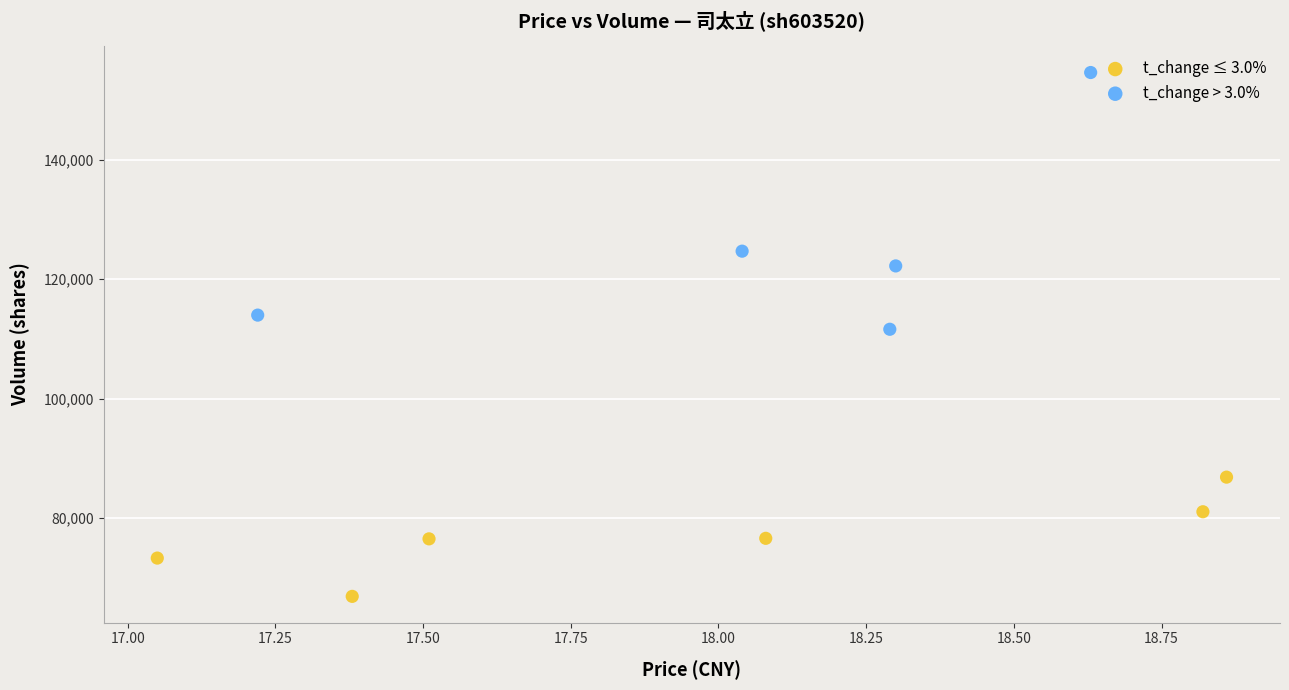

Which series has the largest Y range (max minus min)?

t_change > 3.0%